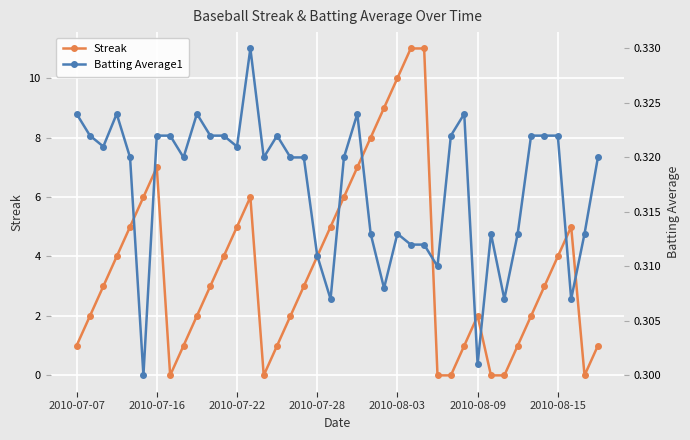

True or false: Streak has more than 0 points higher than both neighbors.

True